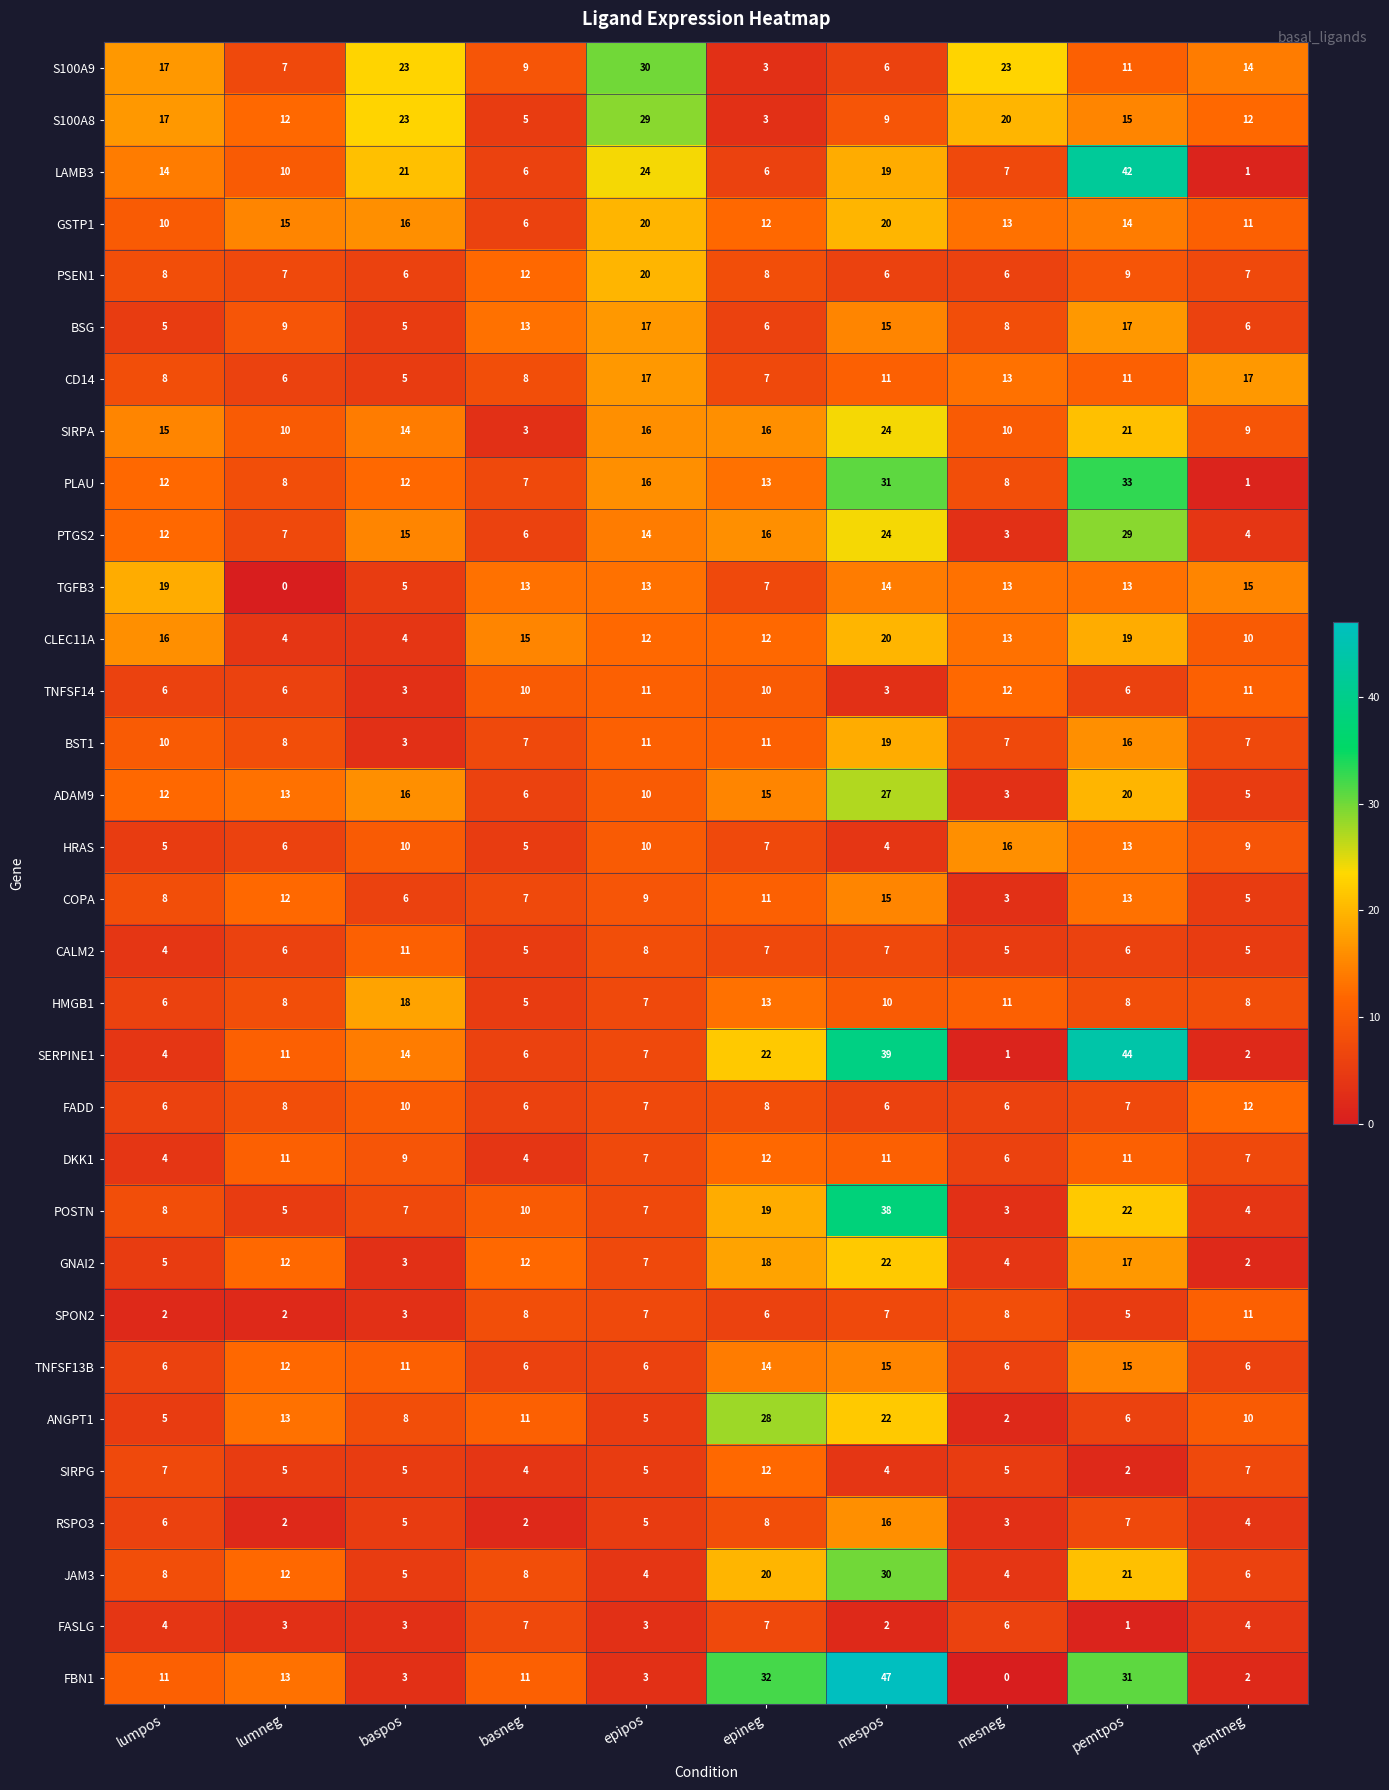

What is the greatest value displayed?

47